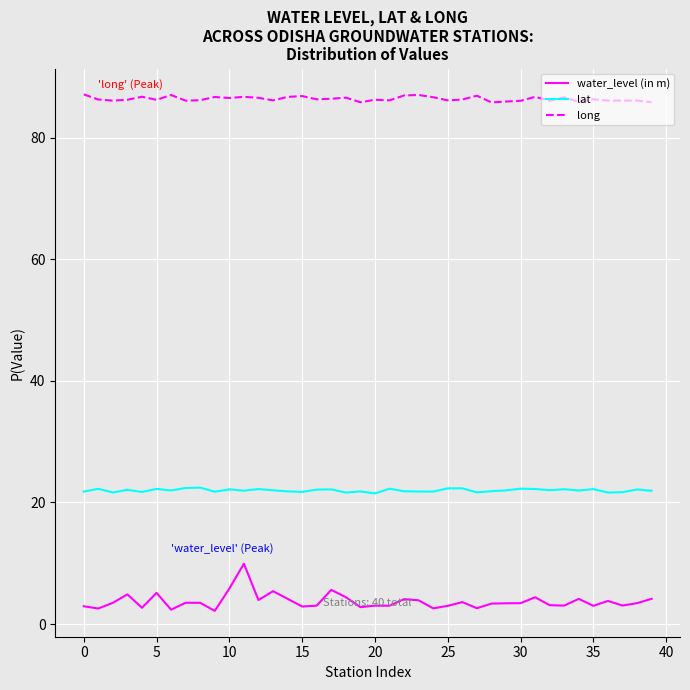

True or false: lat has more than 2 interior local peaks.

True